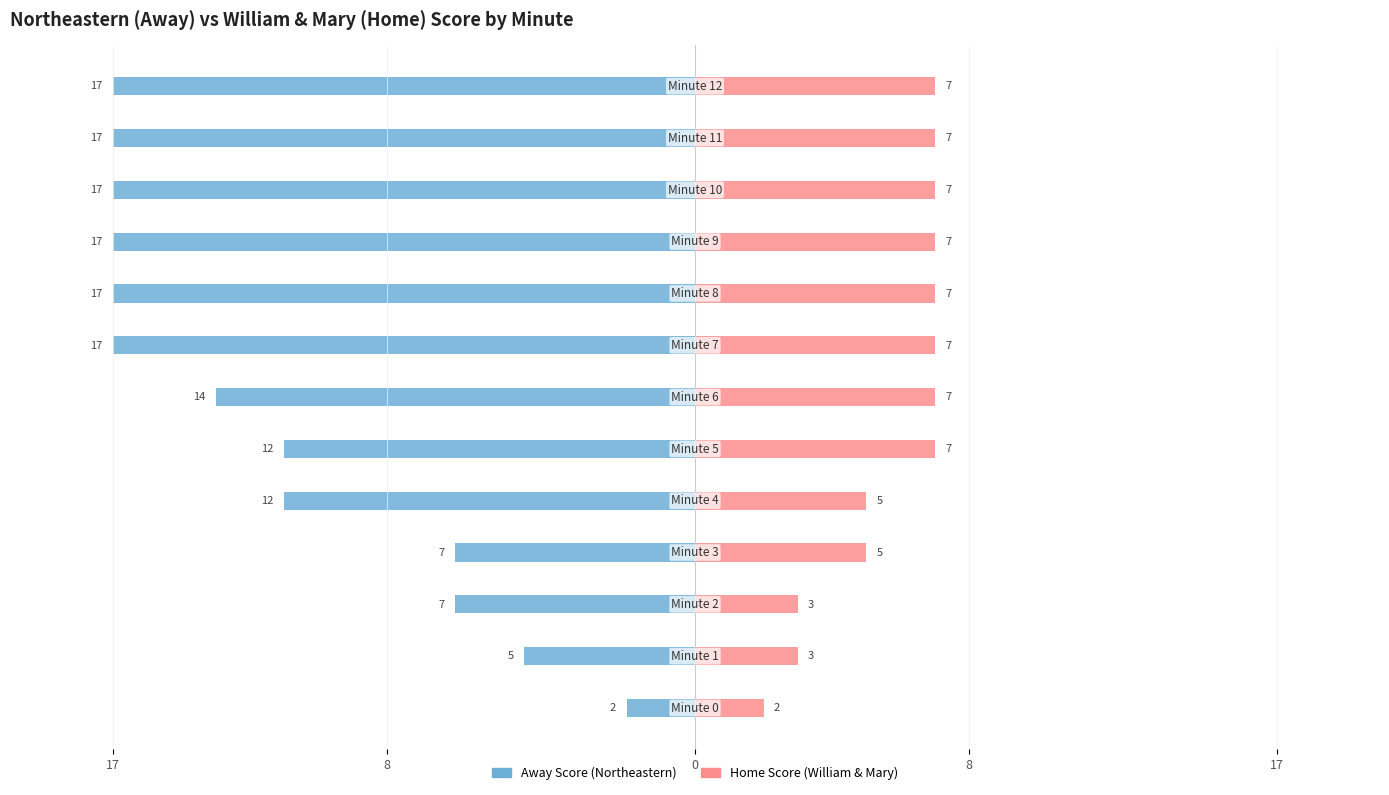

How many bars are there in total?

26